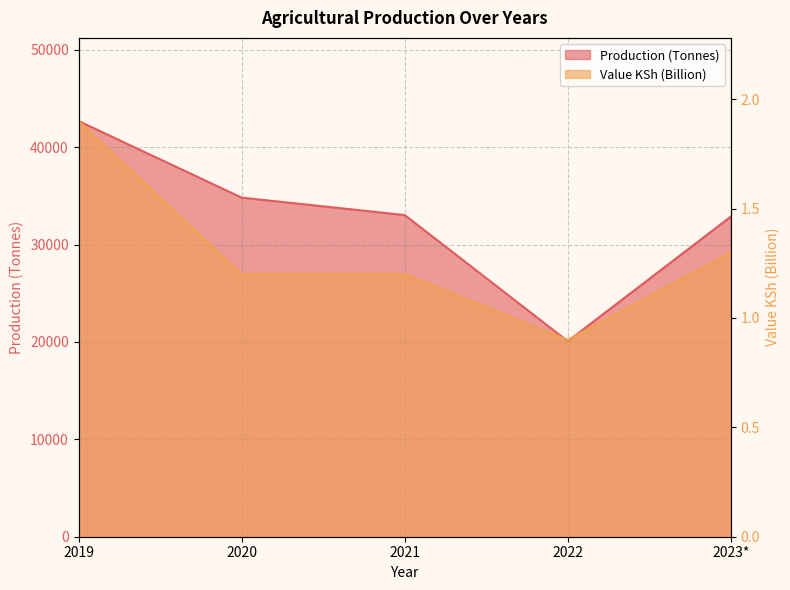

What is the total value across all series at 2020?

34829.2